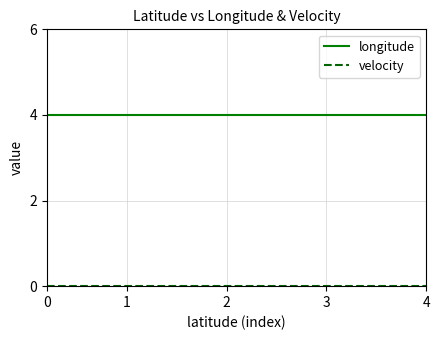

Which series has the largest total across all categories?

longitude